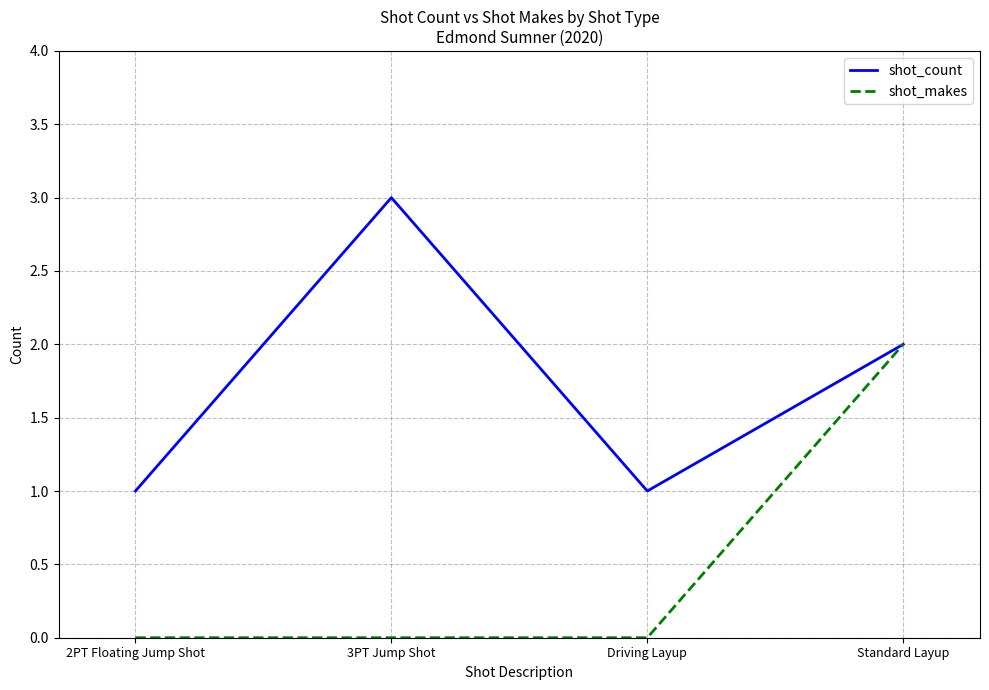

Is the value of shot_makes at Standard Layup greater than the value of shot_count at Driving Layup?

Yes